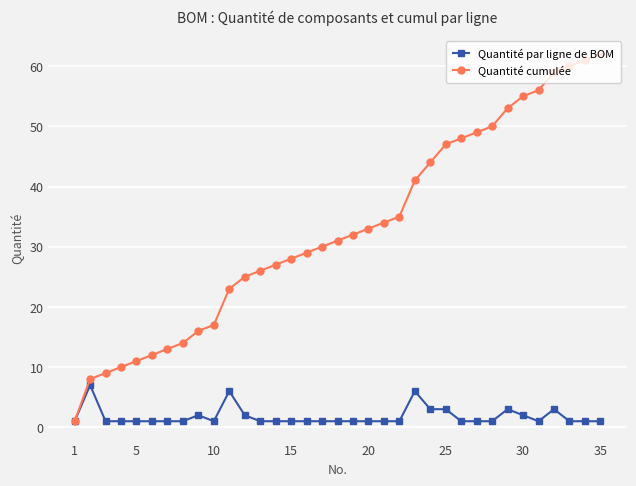

Rank the series by their maximum value, from highest to lowest.

Quantité cumulée, Quantité par ligne de BOM